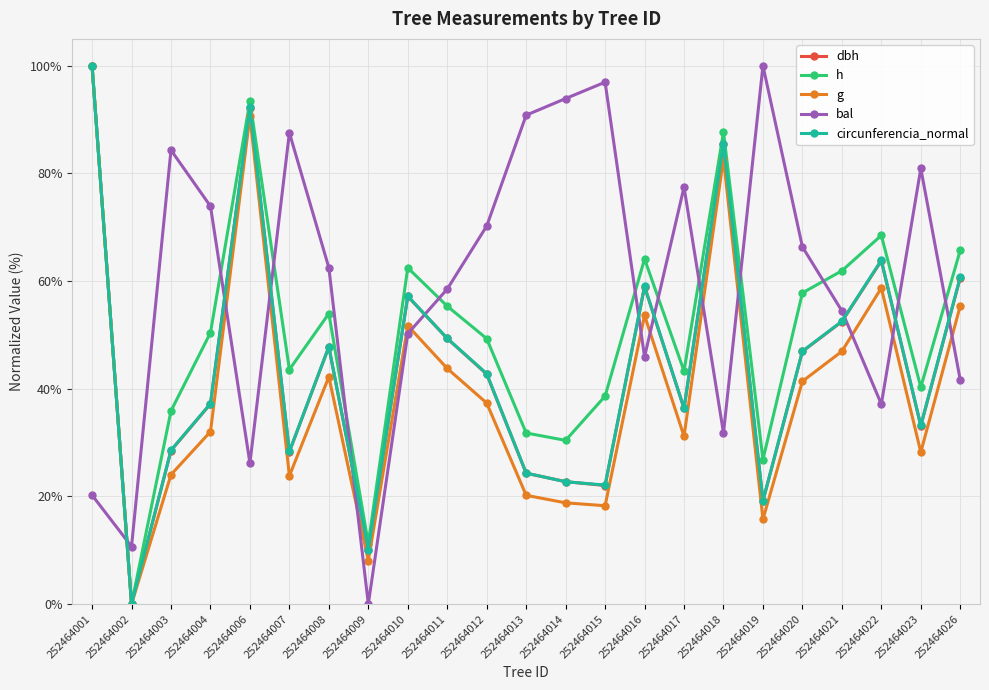

What is the difference between the highest and lowest values at 252464002?

10.7